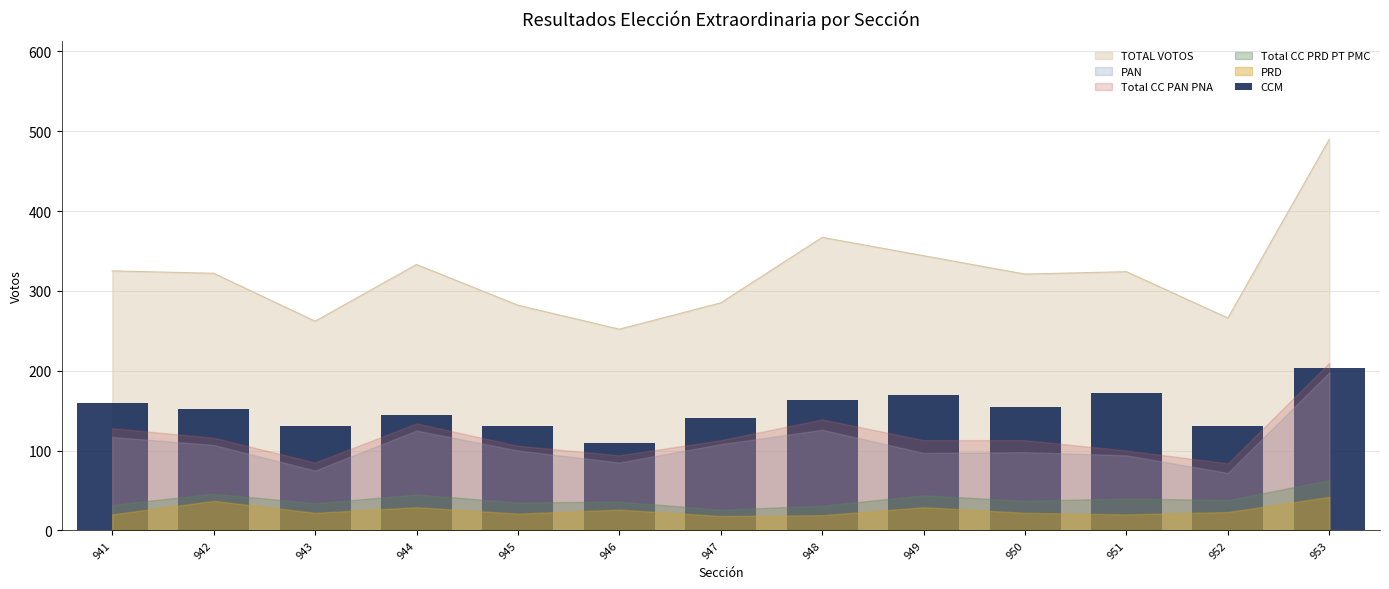

Reading left to right, extract all data points from this chart.

941=159	942=152	943=131	944=145	945=131	946=109	947=141	948=163	949=169	950=154	951=172	952=131	953=204